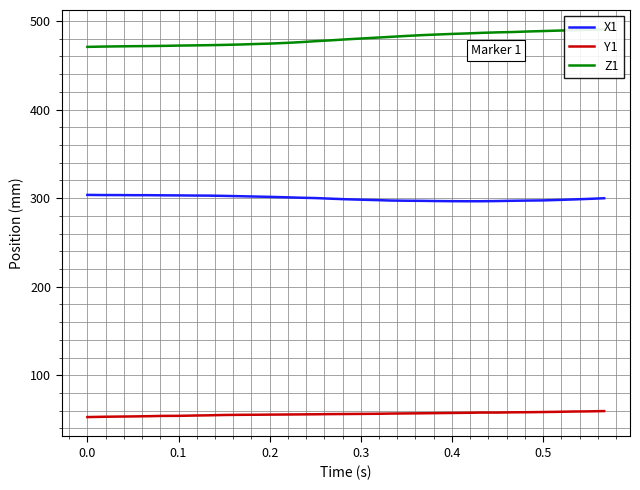

Reading right to left, list all the values displayed in this chart.

X1: 299.9	299.2	298.5	298.0	297.4	297.2	297.0	296.7	296.5	296.5	296.6	296.7	296.9	297.1	297.3	297.8	298.2	298.8	299.4	300.1	300.5	301.0	301.4	301.8	302.2	302.5	302.8	302.9	303.1	303.2	303.3	303.3	303.5	303.5	303.6
Y1: 59.5	59.2	59.0	58.7	58.4	58.2	58.1	57.8	57.8	57.6	57.4	57.2	57.0	56.9	56.7	56.5	56.3	56.2	56.1	55.9	55.8	55.6	55.5	55.4	55.3	55.1	54.7	54.5	54.1	54.1	53.7	53.5	53.3	53.1	52.7
Z1: 490.6	490.1	489.6	489.2	488.7	488.2	487.6	487.2	486.7	486.0	485.5	484.8	484.1	483.2	482.2	481.2	480.3	479.2	478.2	477.2	476.1	475.3	474.5	474.0	473.5	473.1	472.7	472.5	472.3	472.0	471.7	471.6	471.4	471.2	470.8